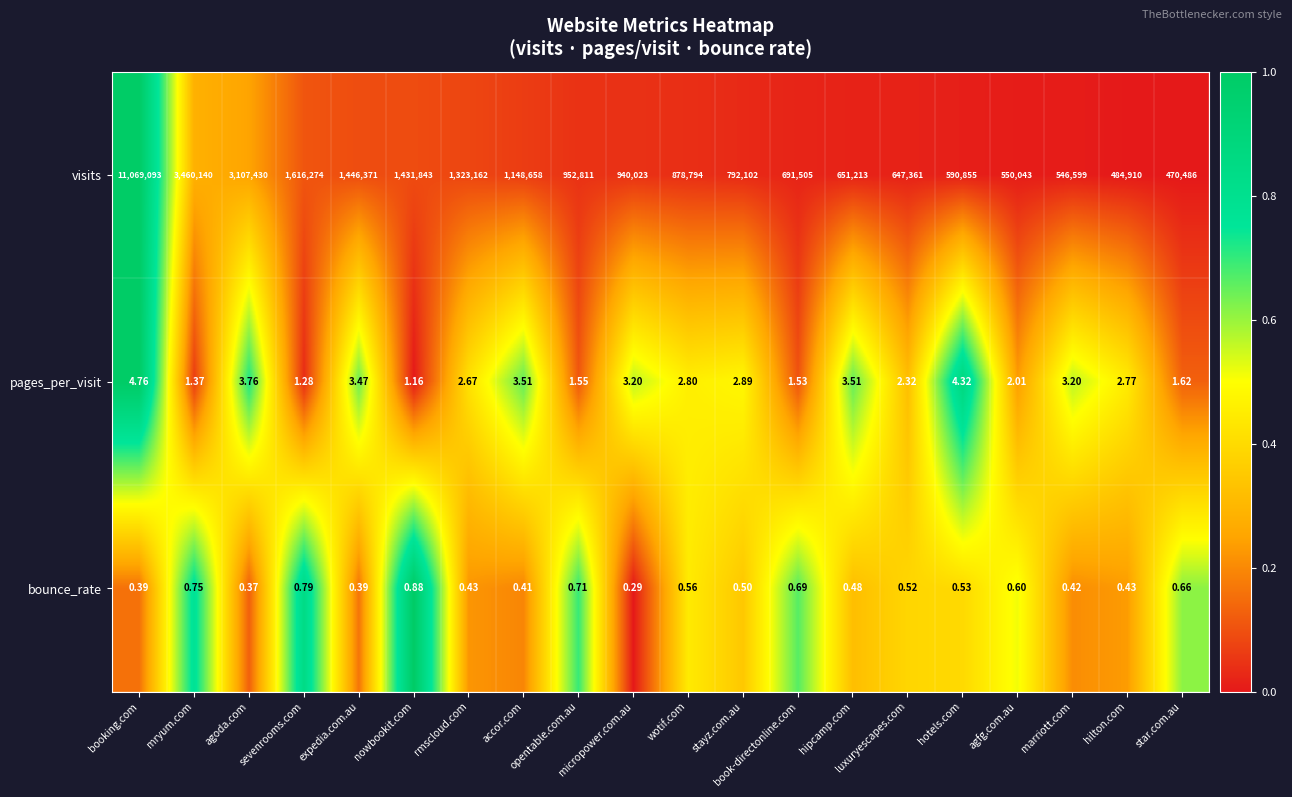

Which series has the widest spread of values?

visits